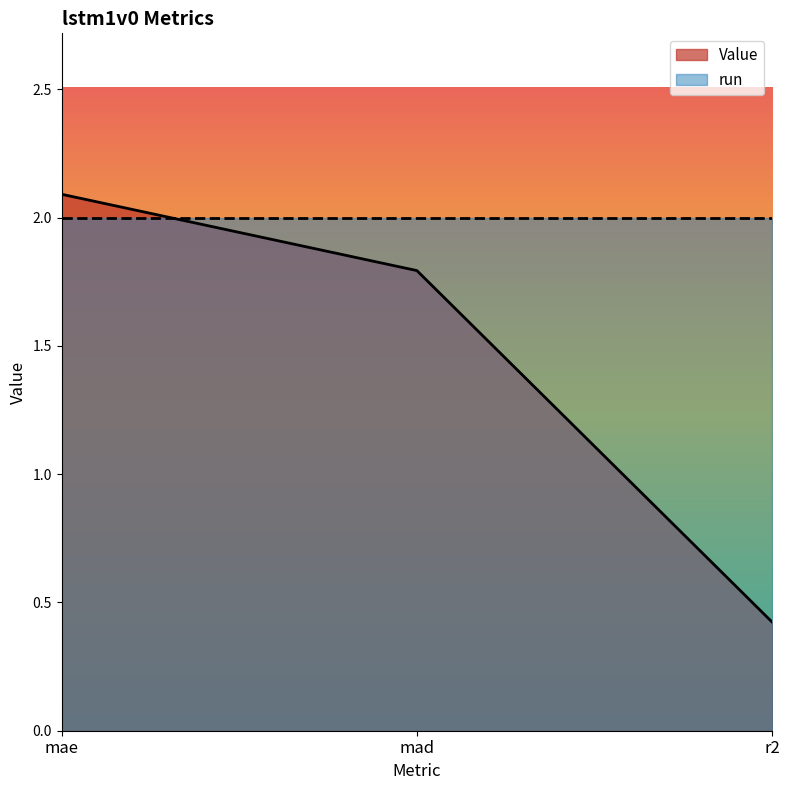

Read the value at mae.

2.1